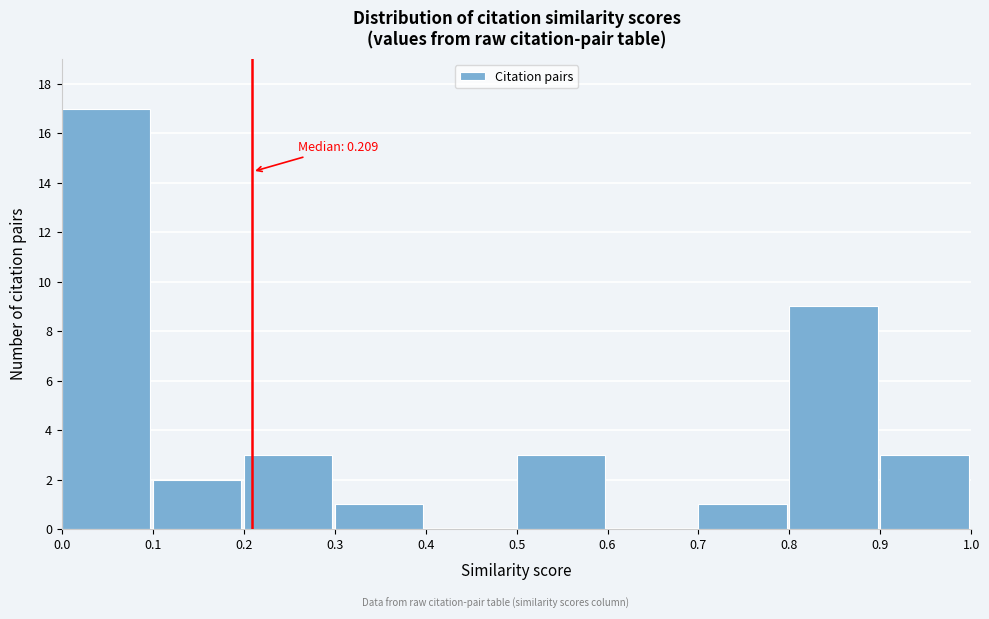

Which range on the x-axis has the tallest bar?

0.0 to 0.1